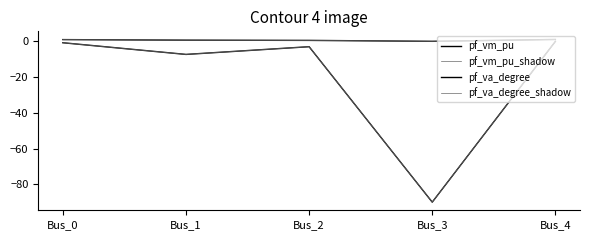

What is the difference between the second highest and second lowest values in the pf_vm_pu_shadow series?

0.4